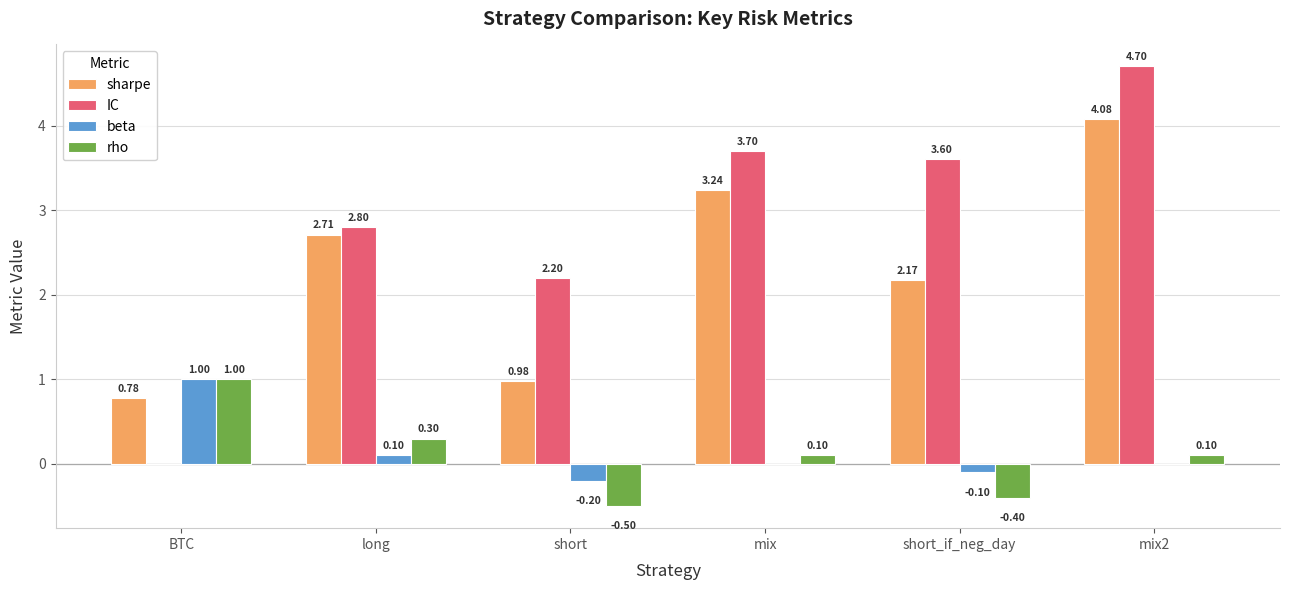

Between short and mix, which series saw the biggest shift?

sharpe